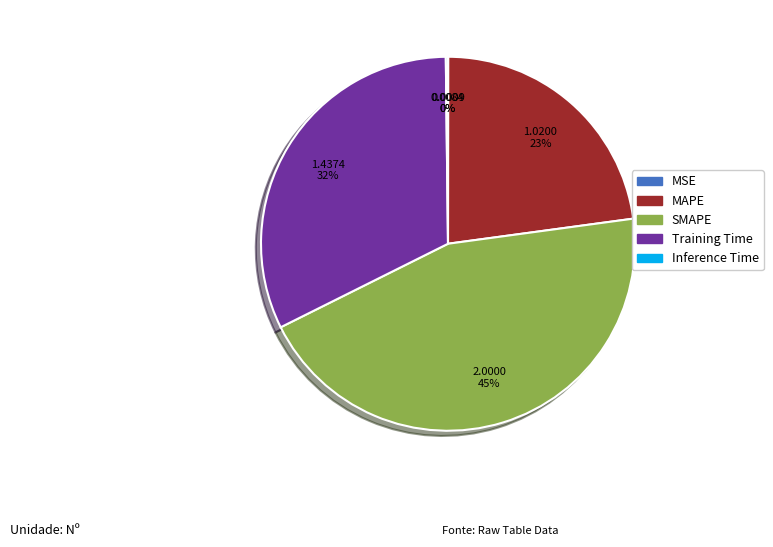

Is there a majority slice in this chart?

No